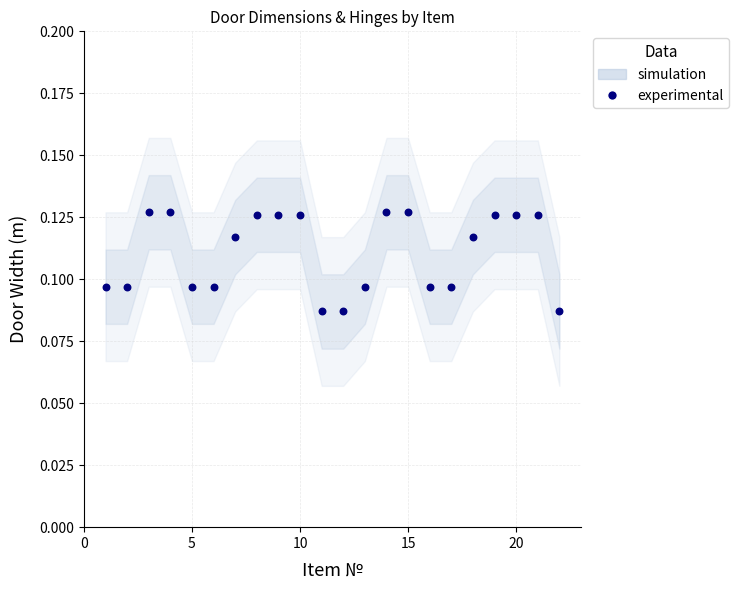

What is the range of X values (max minus min)?

21.0